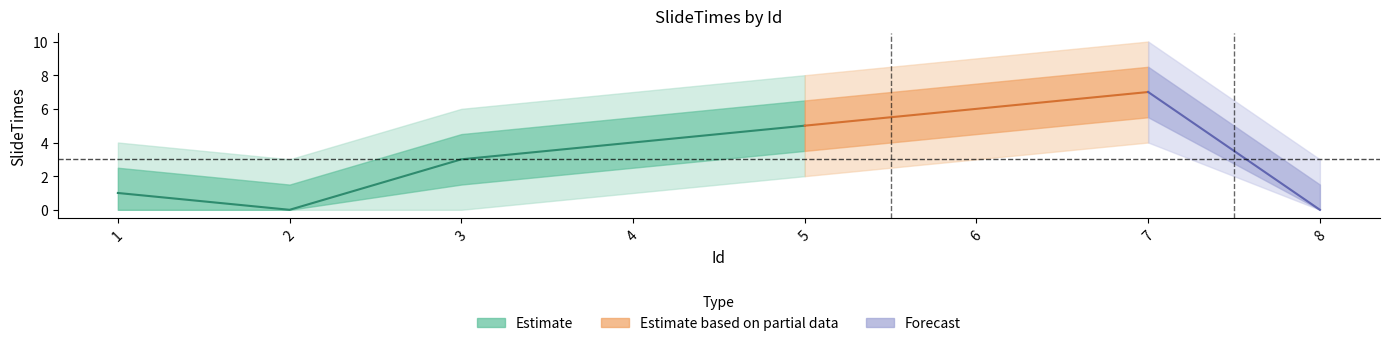

Does the chart display data point markers on the line(s)?

No